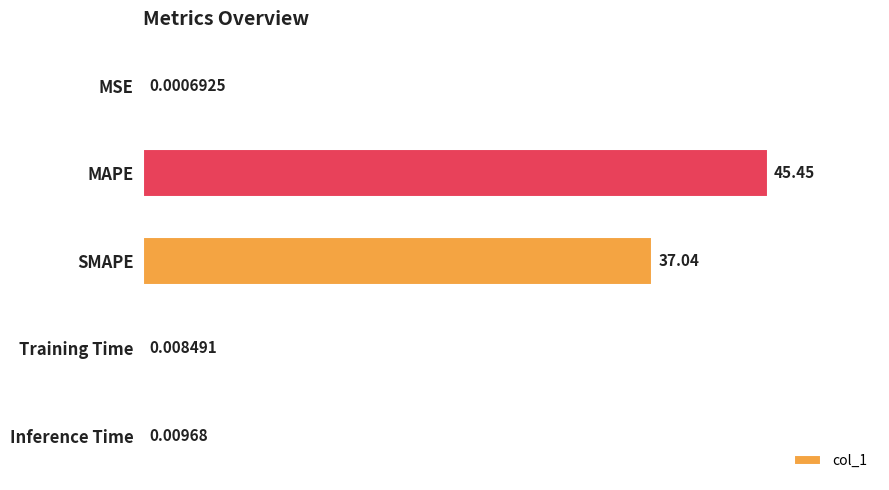

Between Inference Time and SMAPE, which is larger?

SMAPE